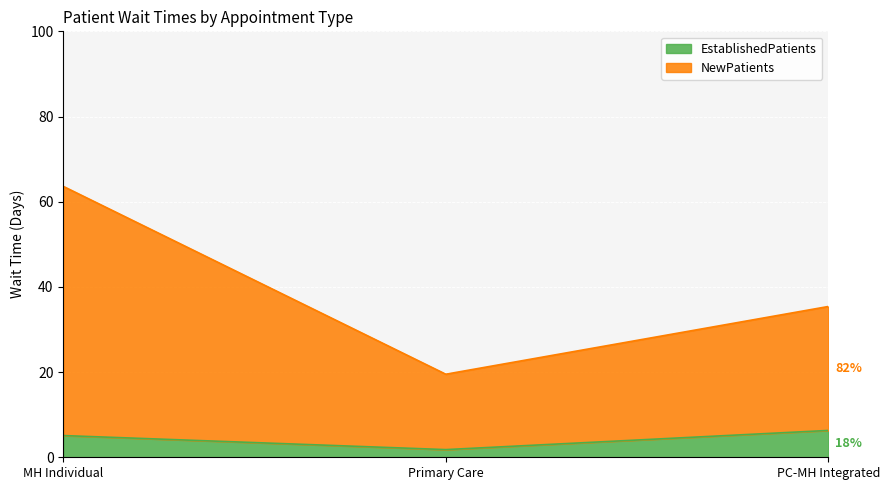

Reading left to right, transcribe the values for EstablishedPatients.

MH Individual=5.1	Primary Care=1.8	PC-MH Integrated=6.3